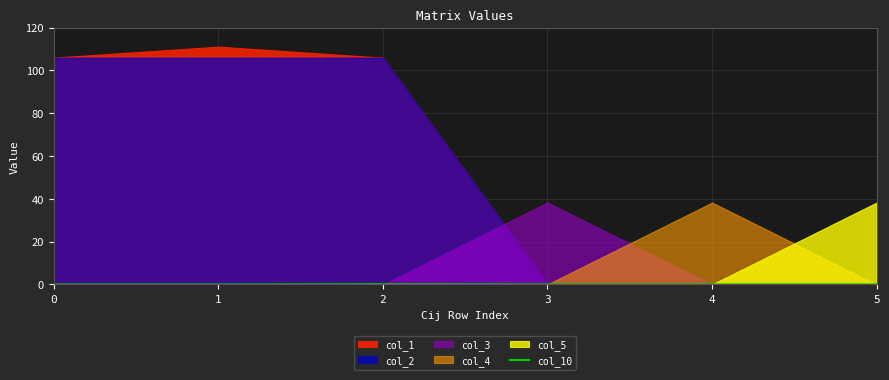

Is it true that col_10 equals 0.0 at 4?

True